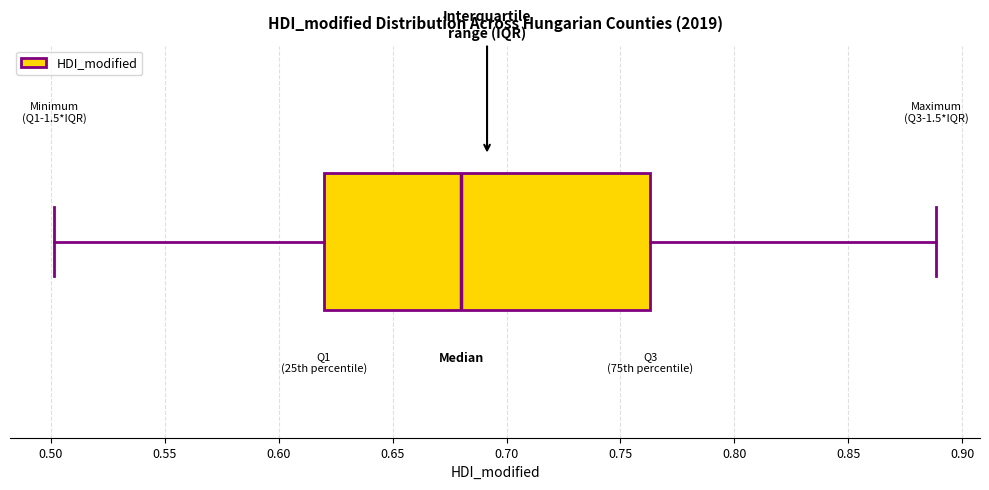

Read this box plot against the x-axis: the position of the median line, the range covered by the box, and the ends of both whiskers. The values are not printed on the chart, so give them approximately, as read against the axis.

median 0.680, box 0.620 to 0.765, whiskers 0.500 to 0.890